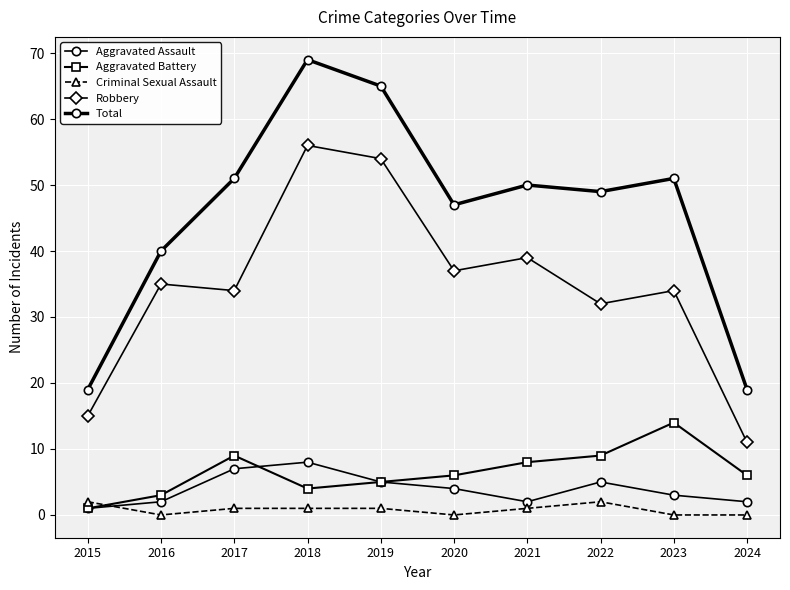

How many distinct data groups are displayed?

5